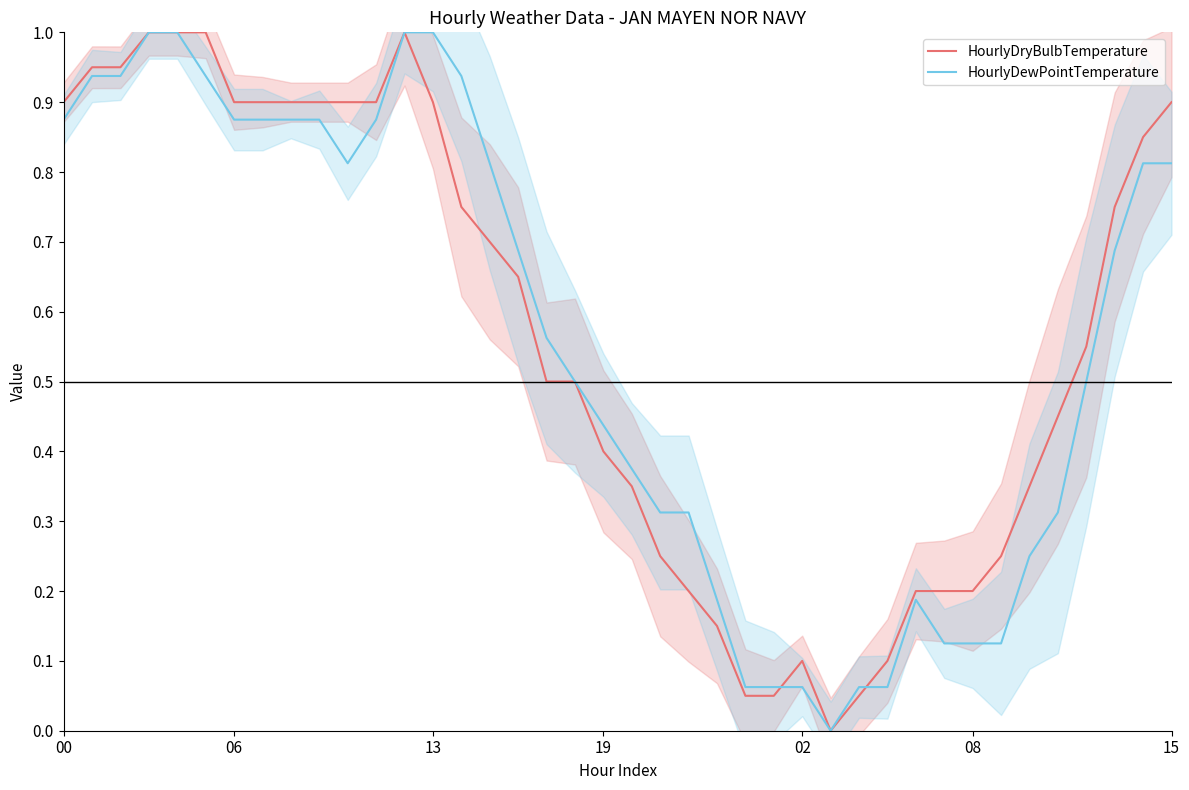

The value of HourlyDryBulbTemperature at 19 is 0.7. True or false?

False